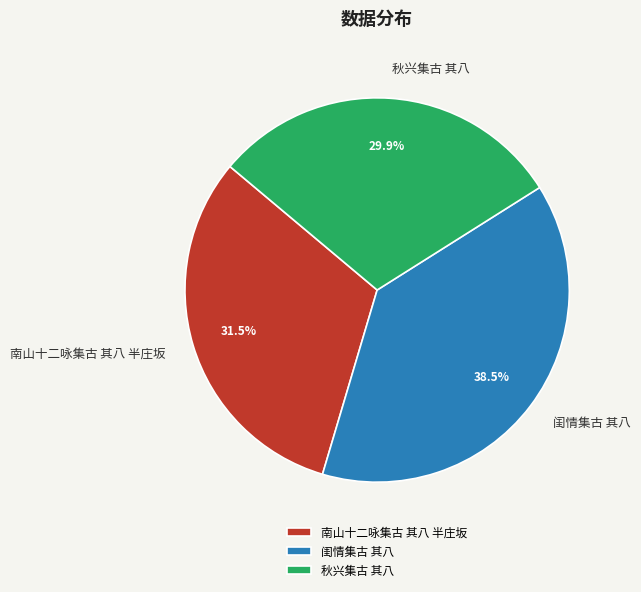

How many slices are in this pie chart?

3